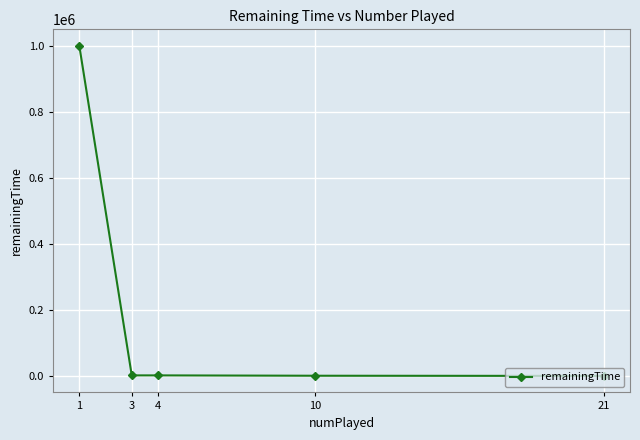

What is the sum of all values?

1009475